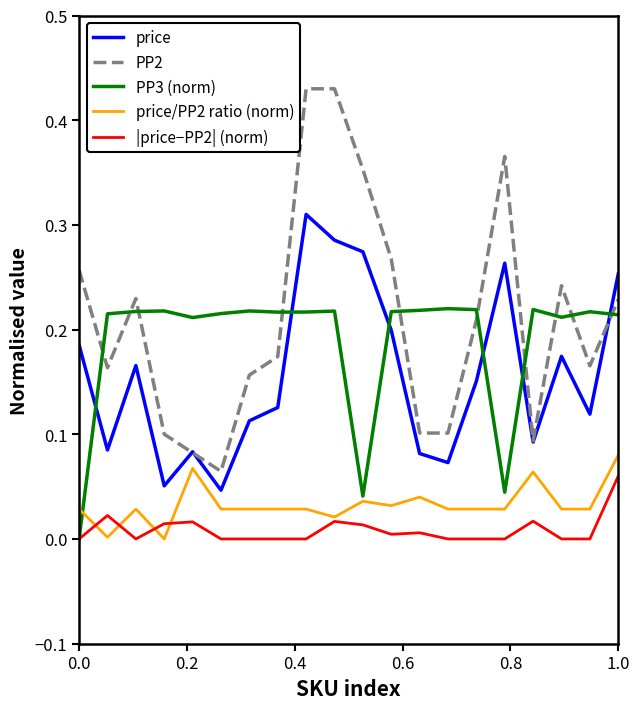

Which series ends up on top after the final intersection of PP2 and PP3 (norm)?

PP2